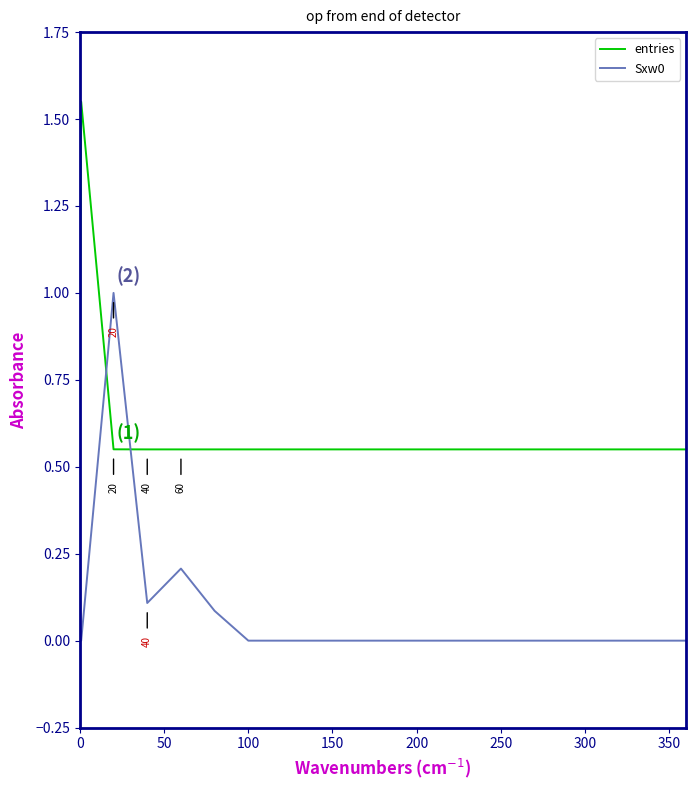

Rank the series by their average value, from lowest to highest.

Sxw0, entries